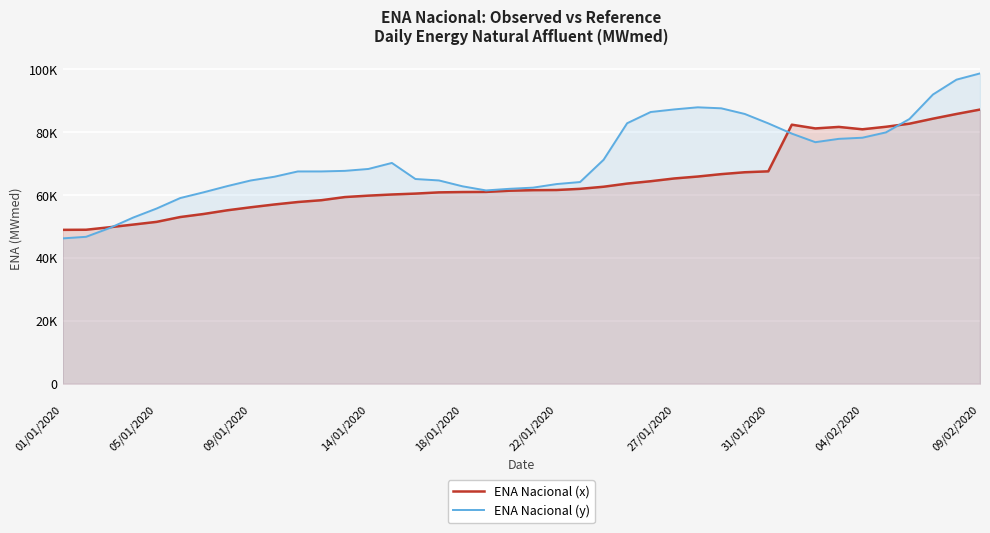

True or false: ENA Nacional (y) has more than 2 interior local peaks.

False